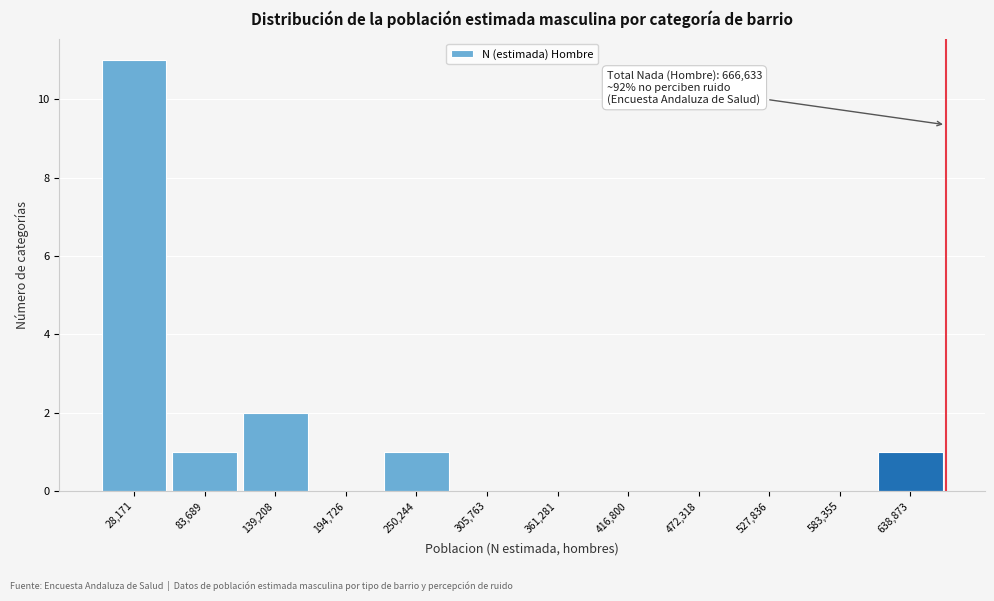

Which range on the x-axis has the tallest bar?

0 to 60000